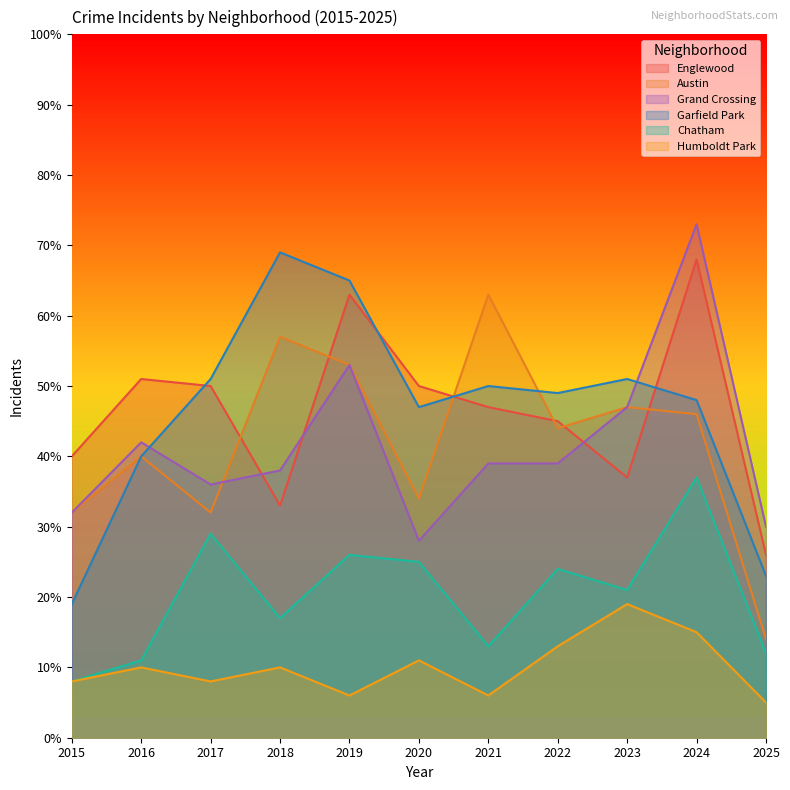

Between 2016 and 2024, which series saw the biggest shift?

Grand Crossing